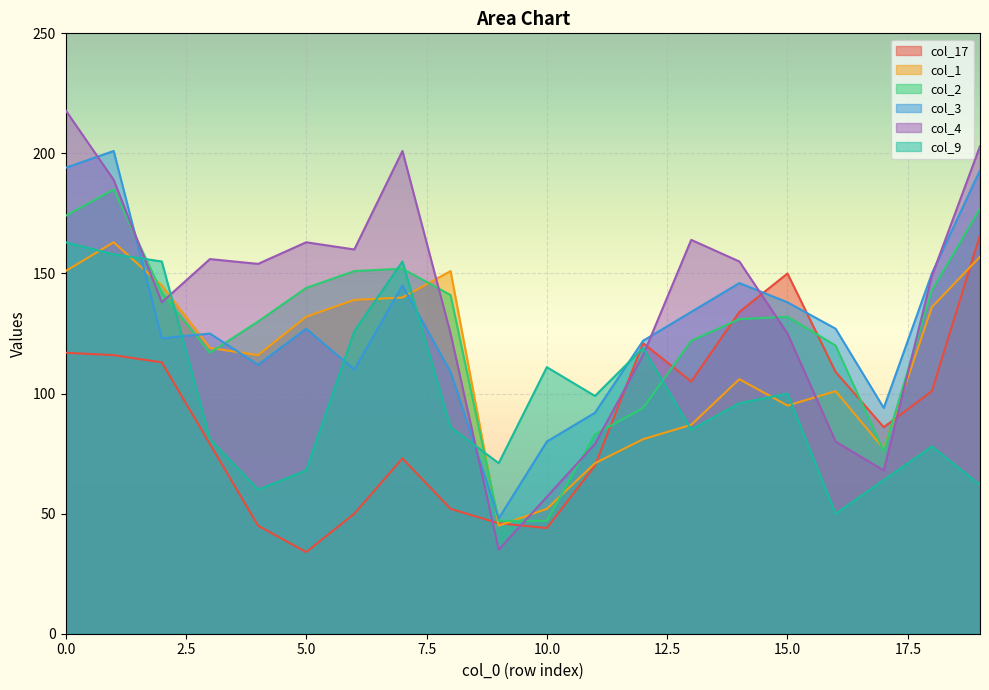

Which series has the largest range (max minus min)?

col_4